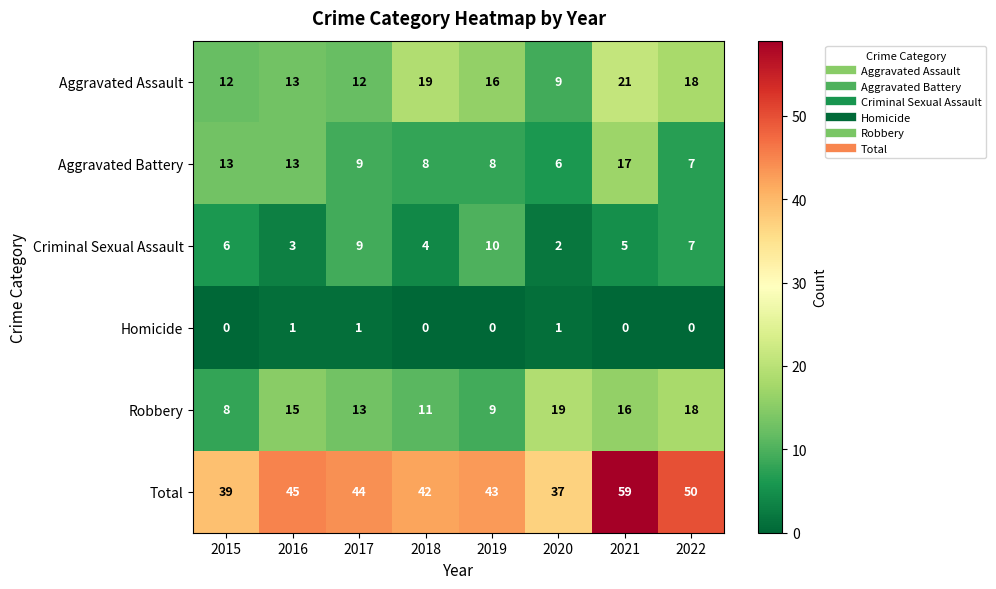

The Aggravated Battery series shows 11 at 2018. True or false?

False